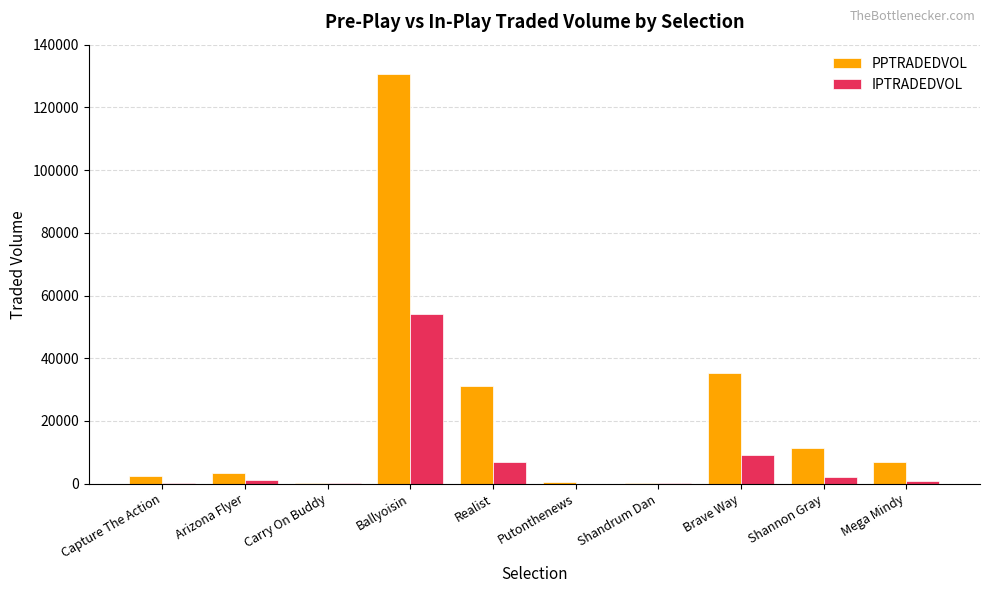

What is the maximum value for IPTRADEDVOL?

54202.2